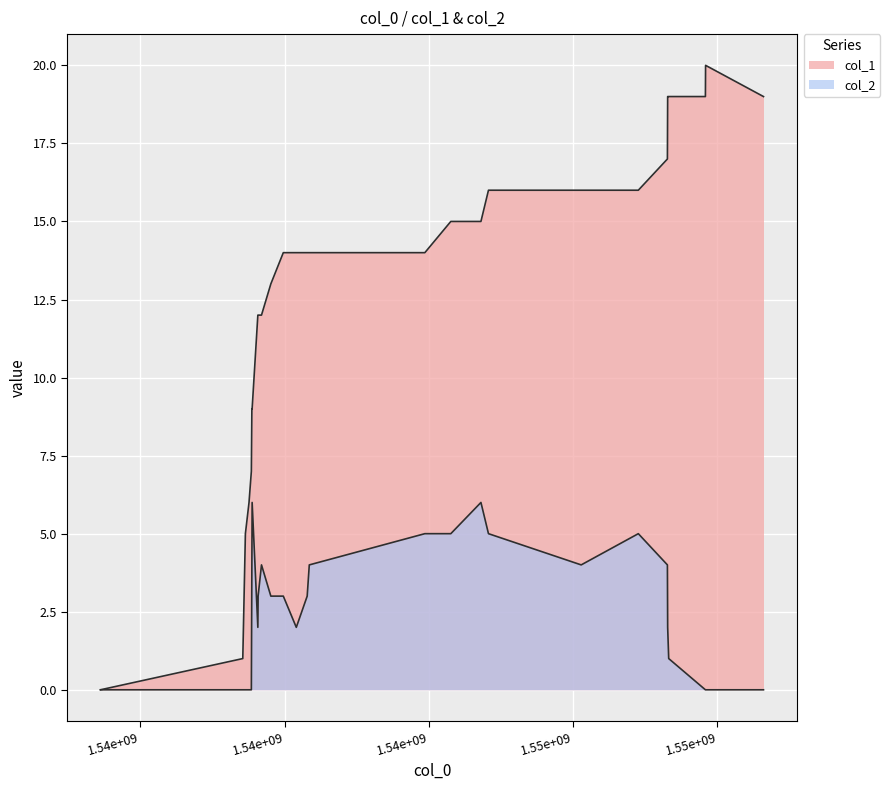

What is the value of the col_1 point at the 8th from the left?

12